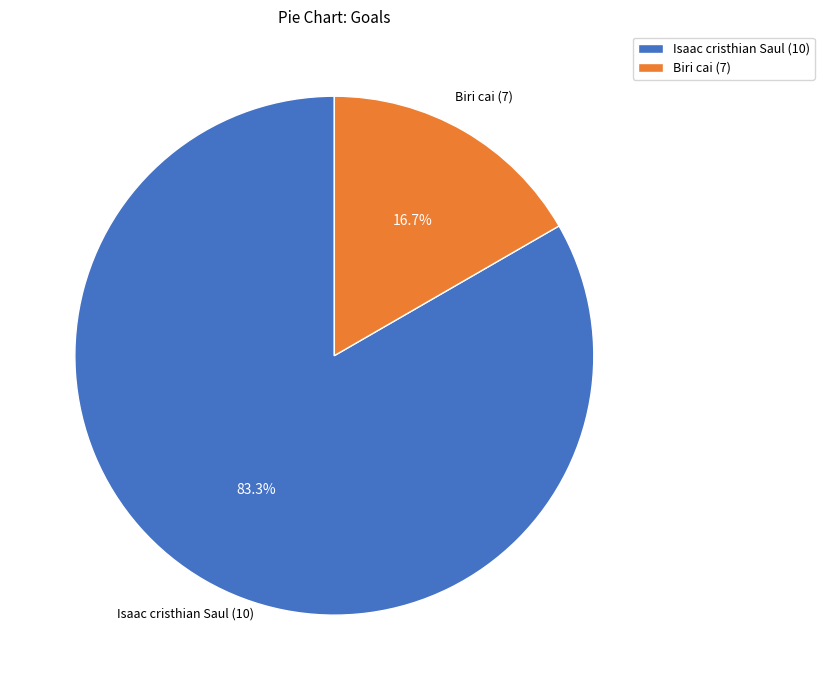

How many segments does this pie chart have?

2